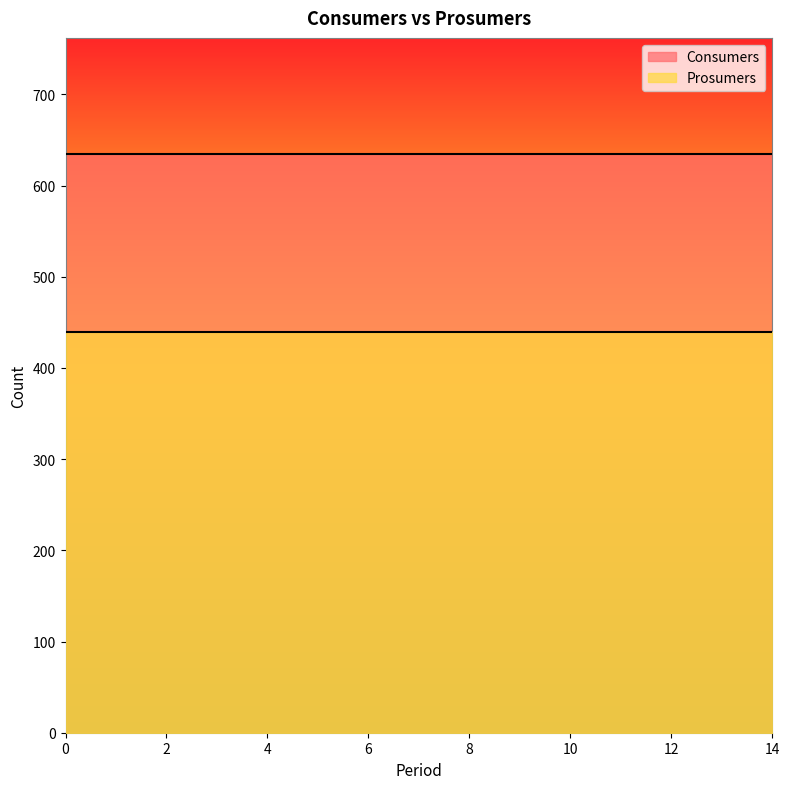

Rank the series by their maximum value, from highest to lowest.

Consumers, Prosumers